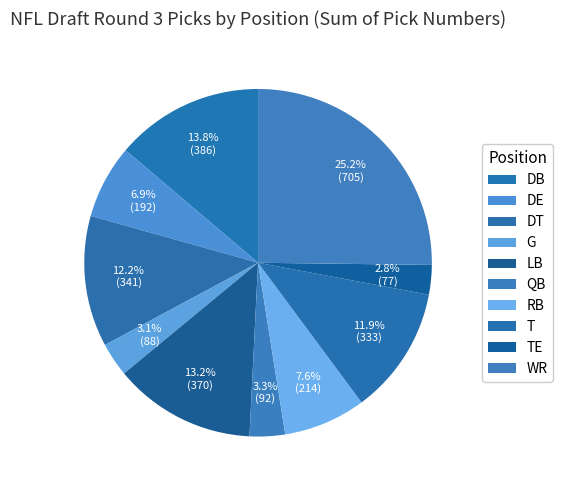

Count the number of slices in the pie.

10